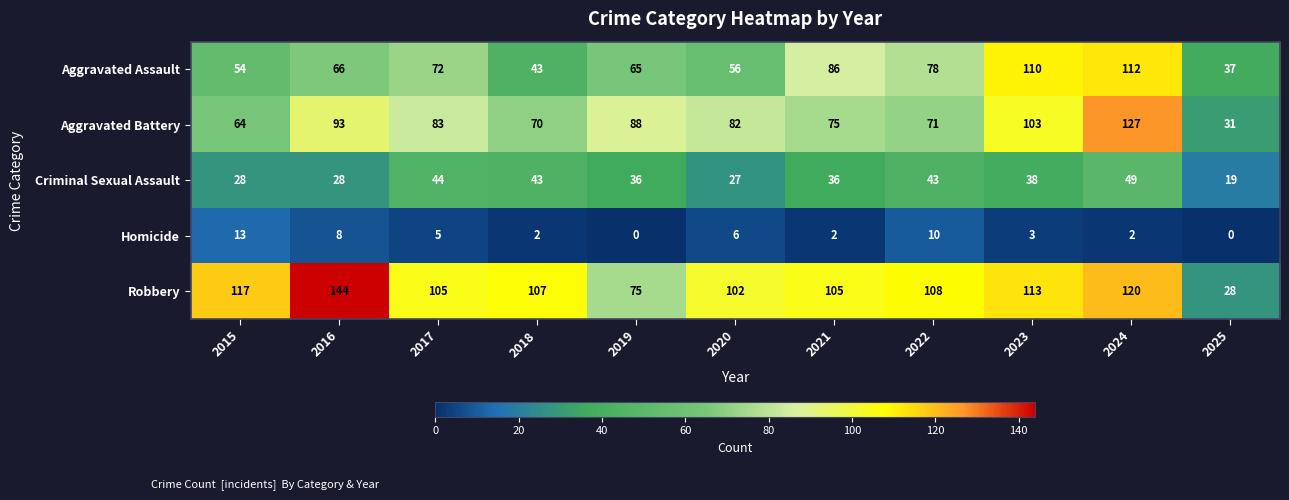

At how many categories does at least one series exceed 112?

4